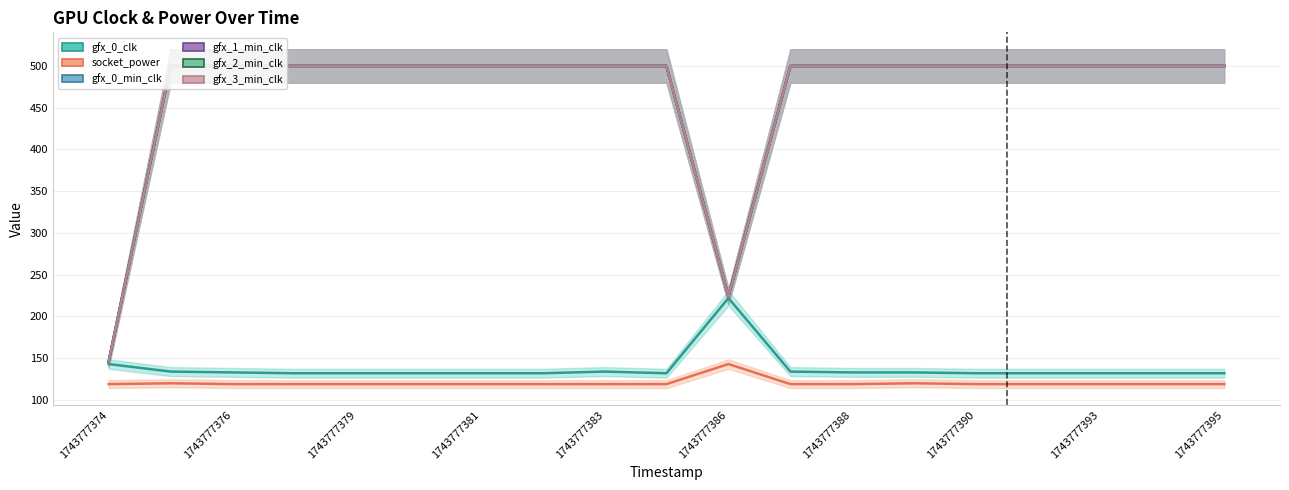

How many lines are shown in the chart?

6